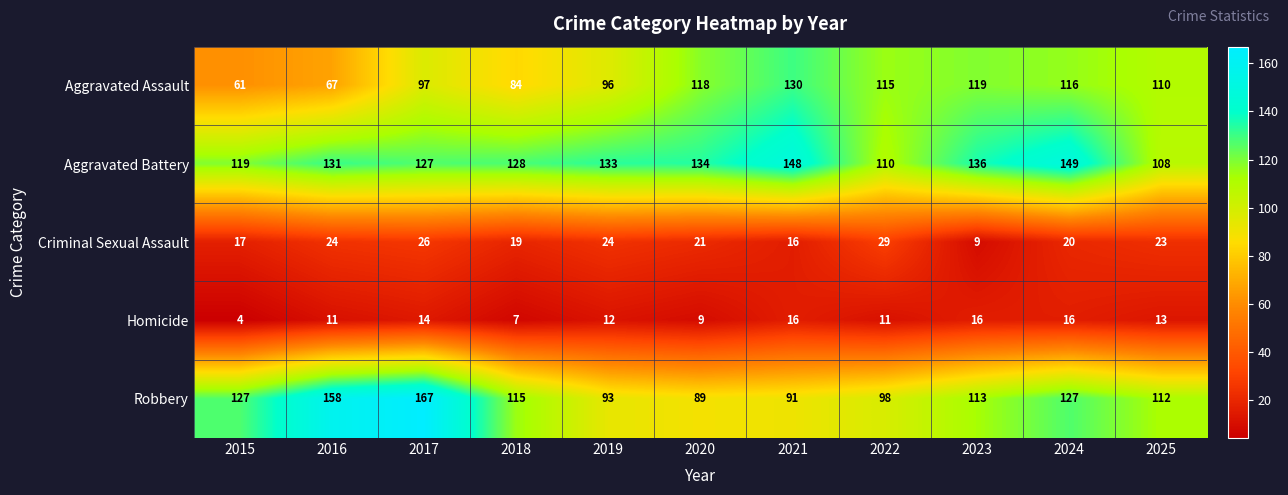

Rank the series at 2023 from highest to lowest value.

Aggravated Battery, Aggravated Assault, Robbery, Homicide, Criminal Sexual Assault